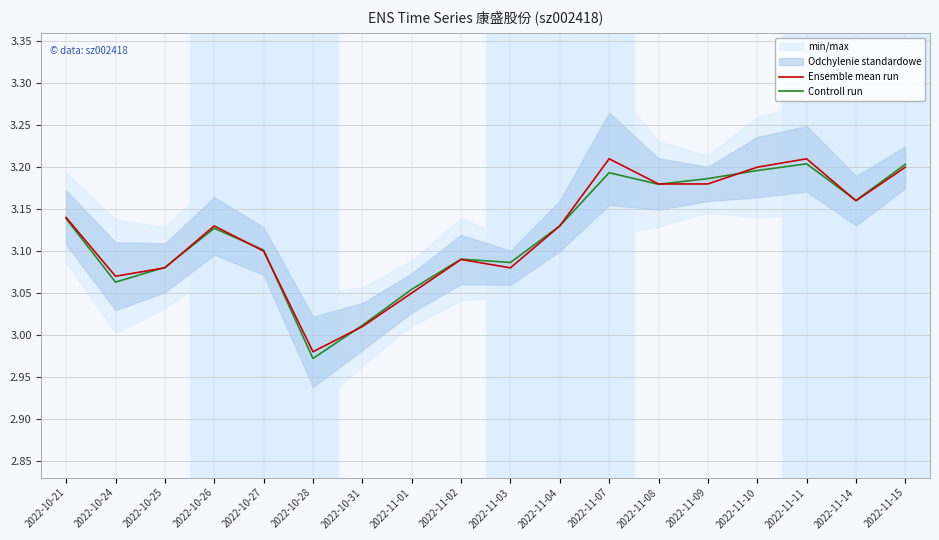

What is the maximum value shown in the chart?

3.2